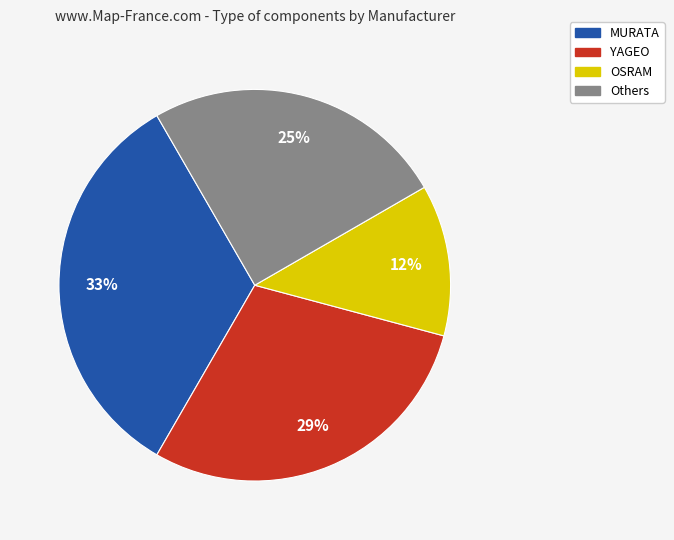

Is there any slice that represents more than half of the pie?

No